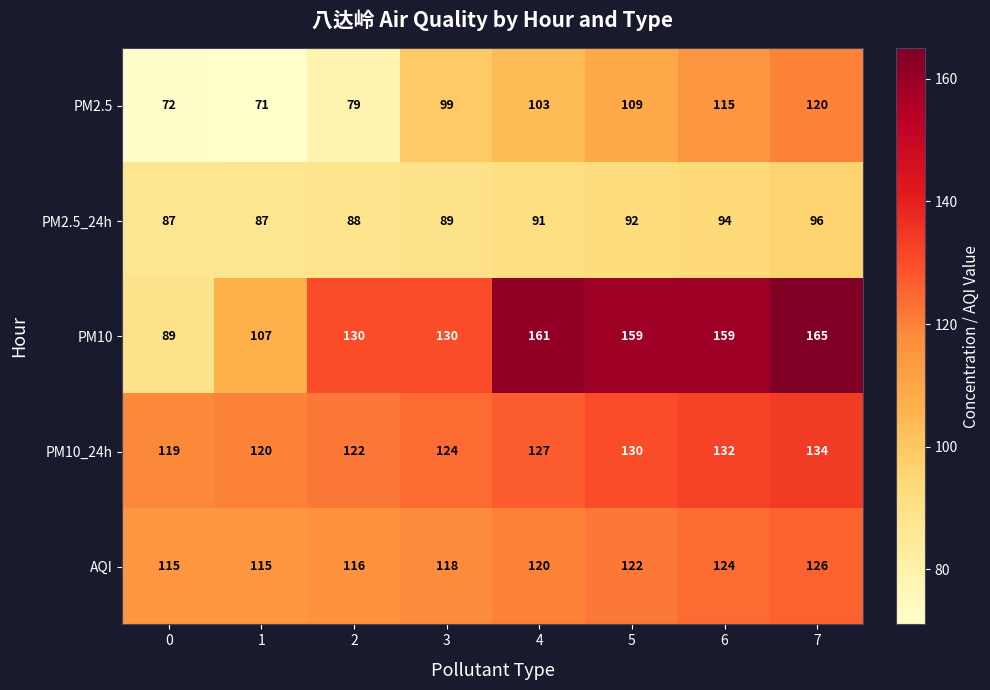

What is the difference between the highest and lowest values at 7?

69